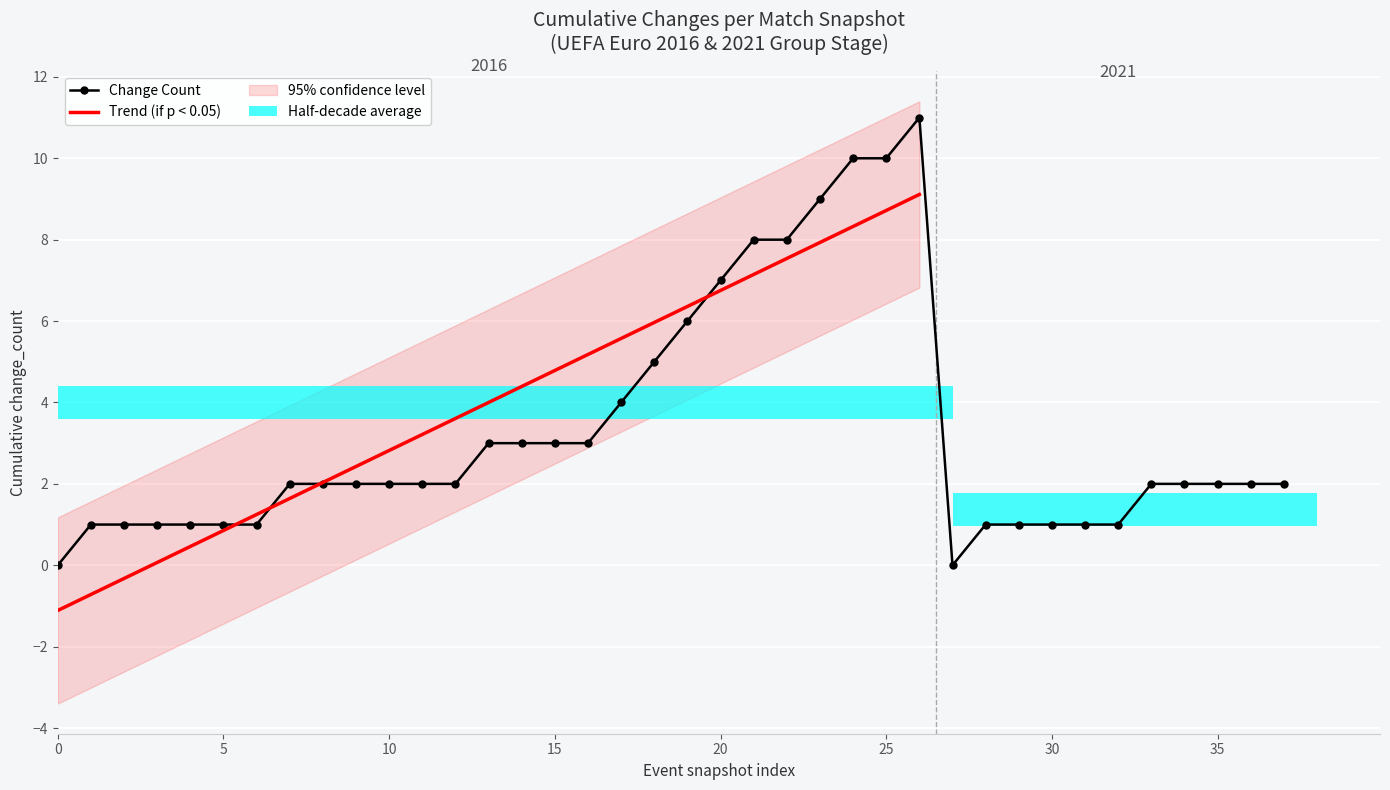

The chart shows a value of 1 at 2016-06-22. True or false?

False